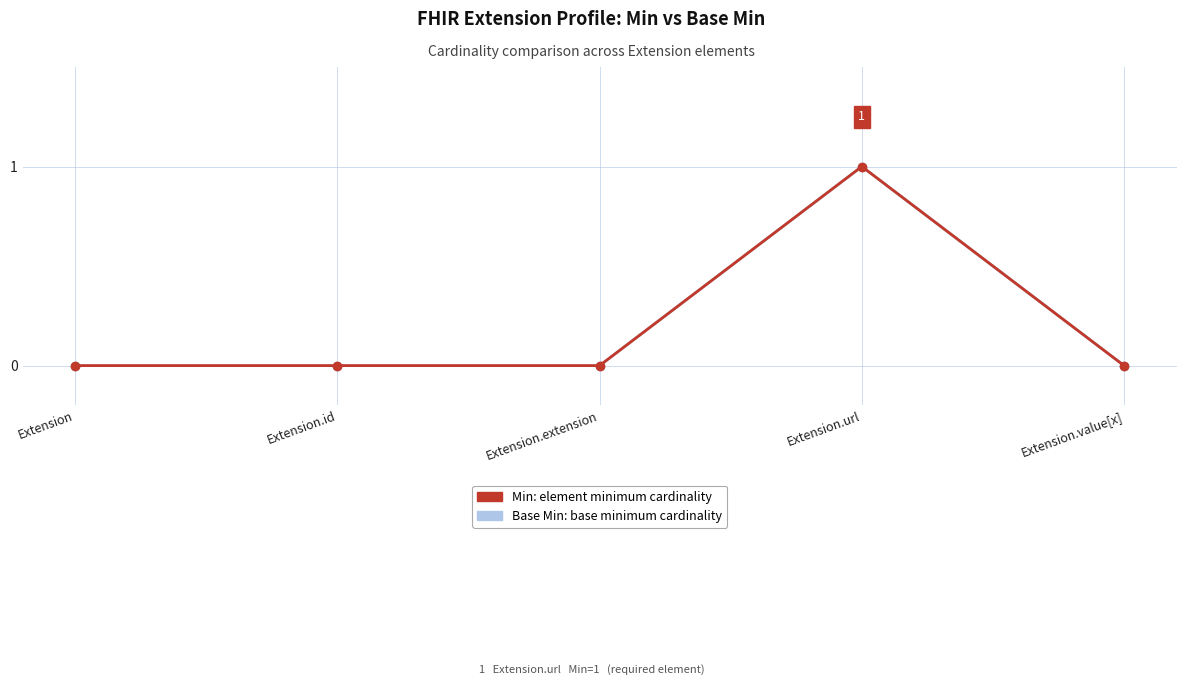

Is this an area chart (filled region under the line)?

No